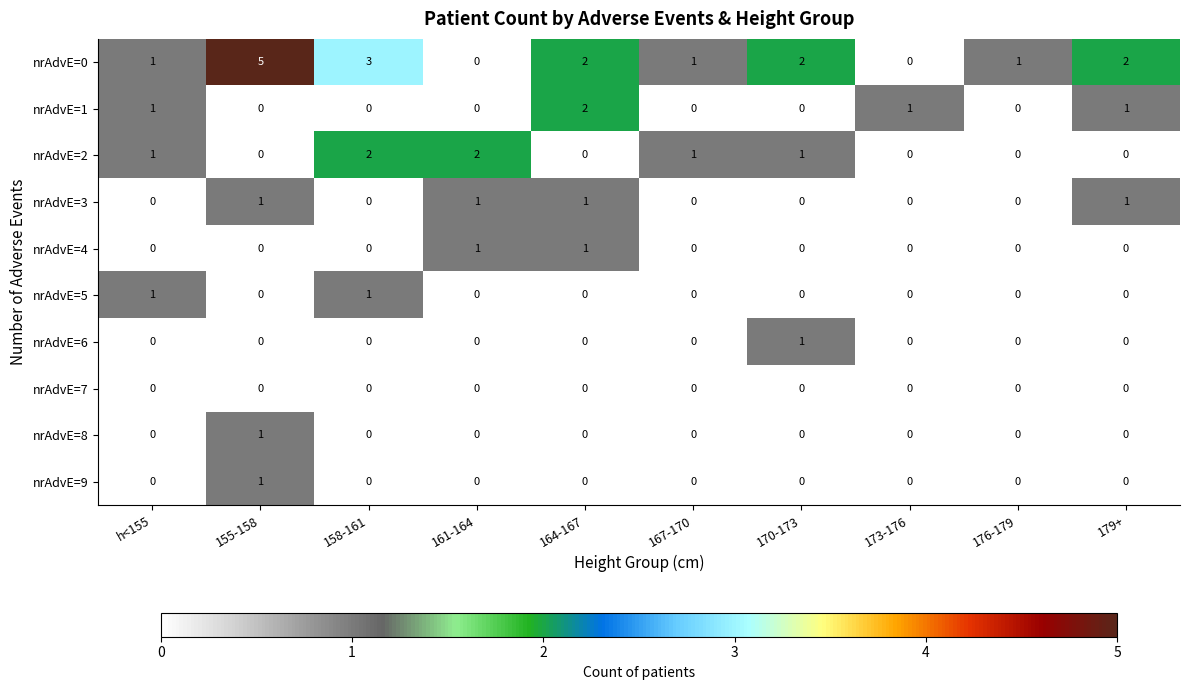

Which series has the largest total across all categories?

nrAdvE=0